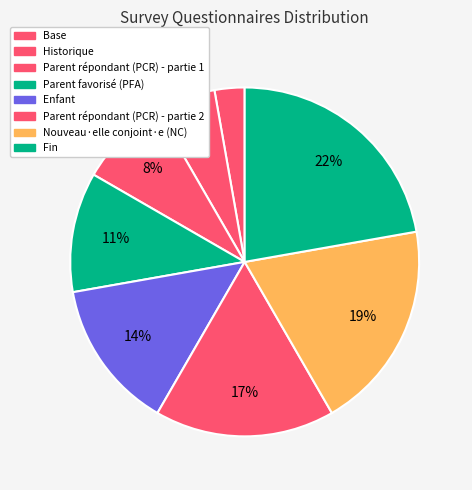

To the nearest percent, what is the difference between the largest and smallest slice percentages?

19%